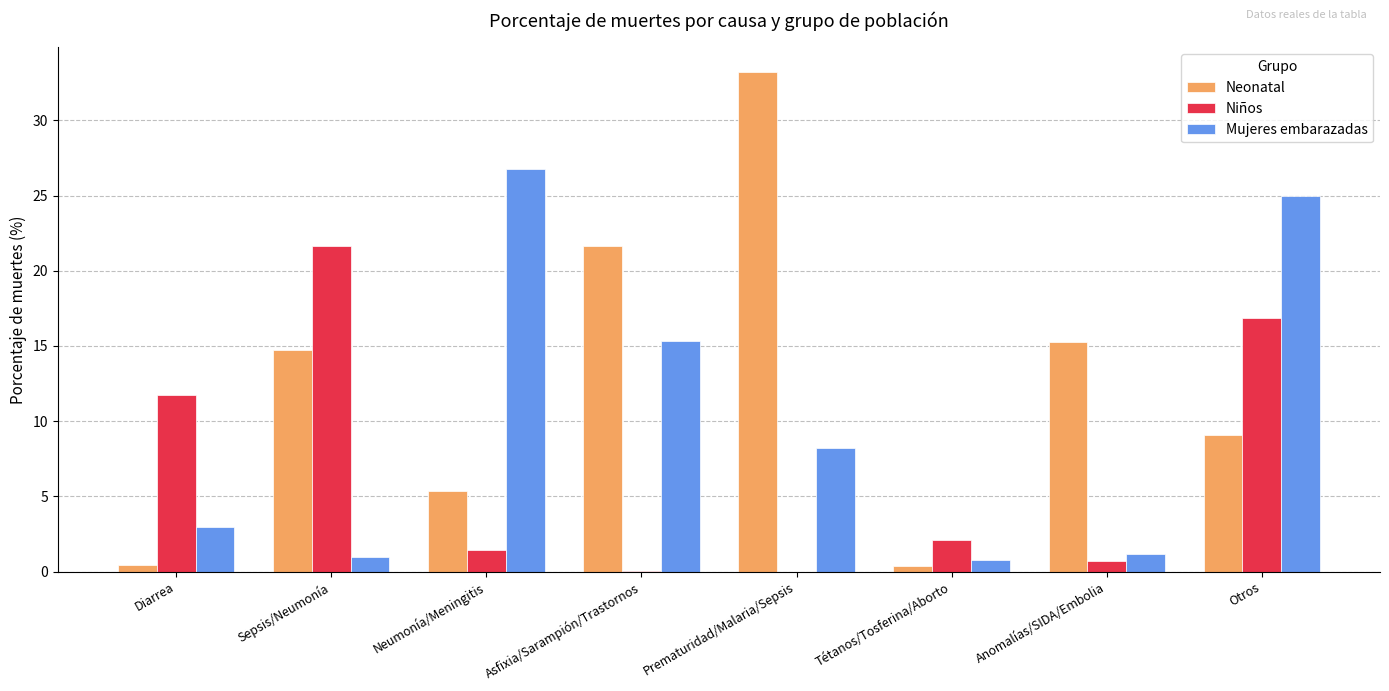

Which label corresponds to the largest value in the chart?

Prematuridad/Malaria/Sepsis